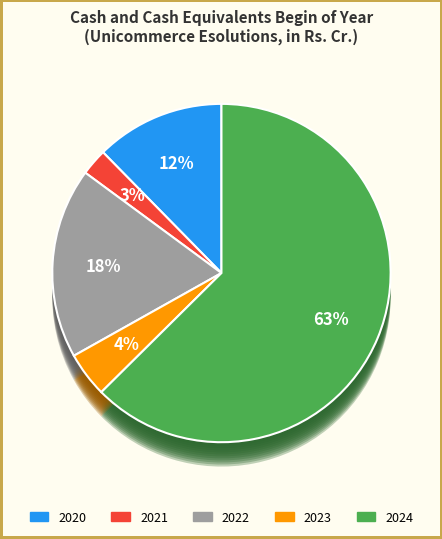

What is the ratio of the value at 2020 to the value at 2021?

4.8